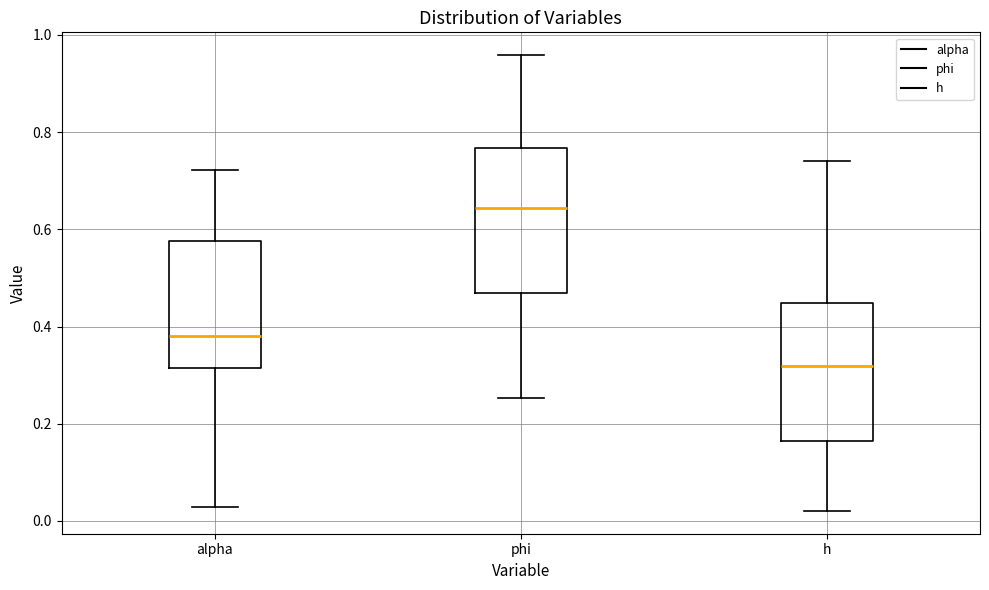

Which box's median line is the highest?

phi